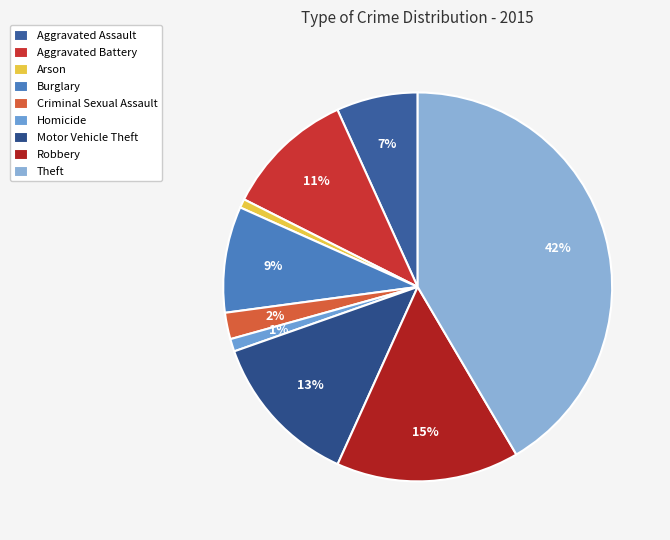

To the nearest percent, what portion does Theft represent?

42%